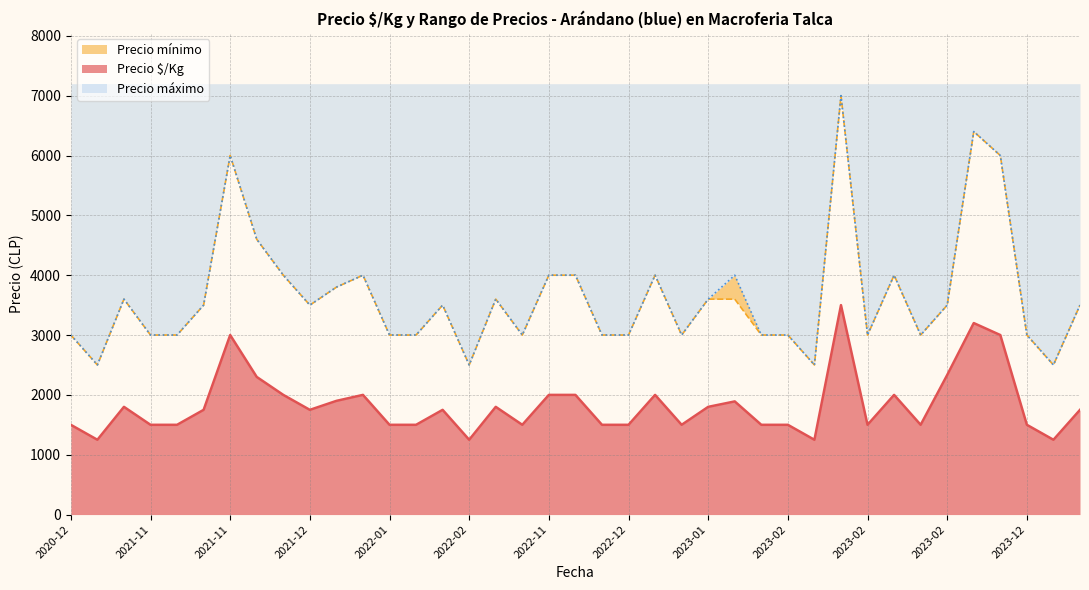

Reading right to left, transcribe all the data shown in this chart.

Precio $/Kg: 1750	1800	1500	3000	1900	1750	1250	1500	3000	3200	2333	1500	2000	1500	3500	1250	1500	1891	1800	1500	2000	1500	1500	2000	2000	1500	1800	1250	1500	1500	2000	1750	2000	2300	1750	1500	1500	1250	1500
Precio mínimo: 3500	3600	3000	6000	3800	3500	2500	3000	6000	6400	3500	3000	4000	3000	7000	2500	3000	3600	3600	3000	4000	3000	3000	4000	4000	3000	3600	2500	3000	3000	4000	3500	4000	4600	3500	3000	3000	2500	3000
Precio máximo: 3500	3600	3000	6000	3800	3500	2500	3000	6000	6400	3500	3000	4000	3000	7000	2500	3000	4000	3600	3000	4000	3000	3000	4000	4000	3000	3600	2500	3000	3000	4000	3500	4000	4600	3500	3000	3000	2500	3000